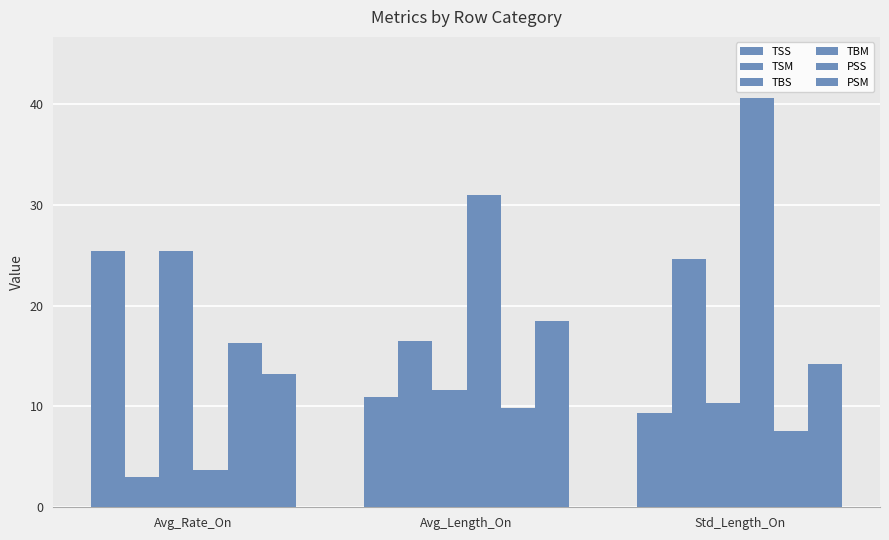

How many data points does each series have?

3